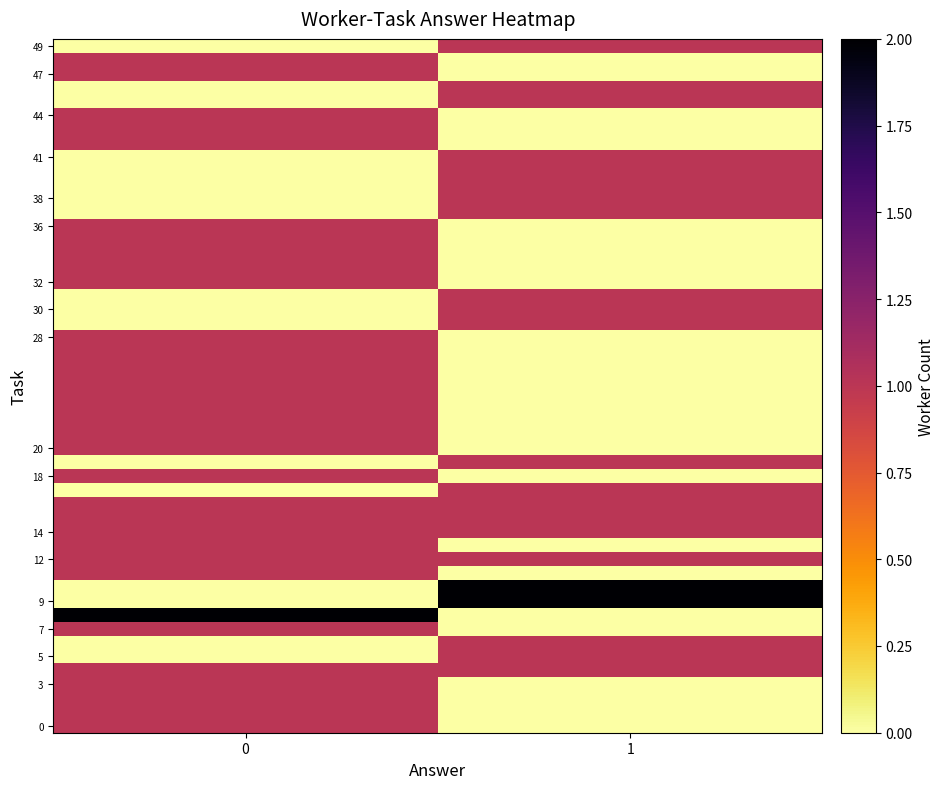

What is the total value across all series at 1?

18